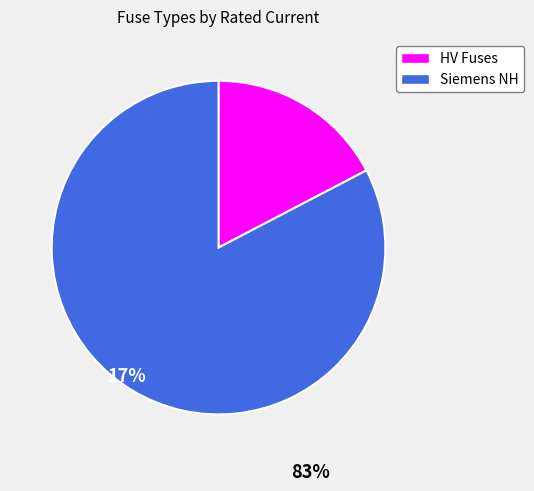

Combined, do Siemens NH and HV Fuses account for over 50%?

Yes